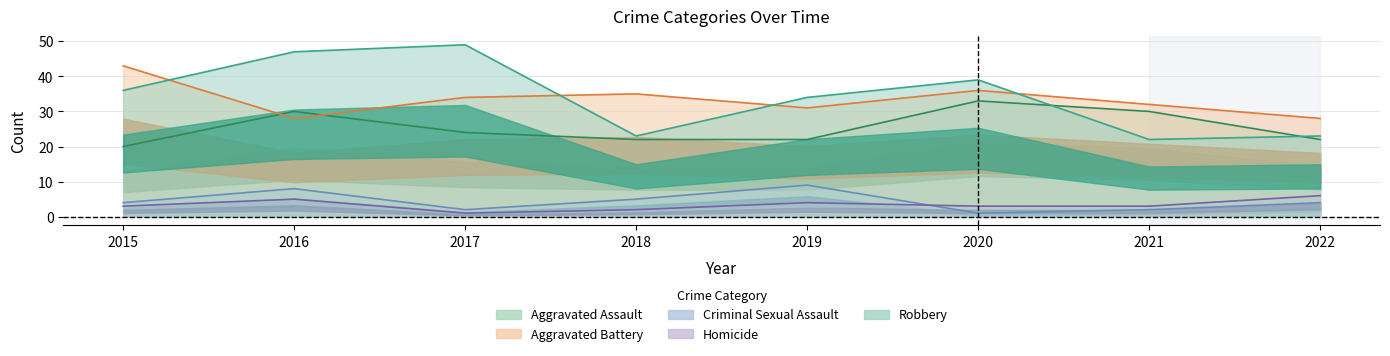

Reading right to left, transcribe all the data shown in this chart.

Aggravated Assault: 2022=22	2021=30	2020=33	2019=22	2018=22	2017=24	2016=30	2015=20
Aggravated Battery: 2022=28	2021=32	2020=36	2019=31	2018=35	2017=34	2016=28	2015=43
Criminal Sexual Assault: 2022=4	2021=2	2020=1	2019=9	2018=5	2017=2	2016=8	2015=4
Homicide: 2022=6	2021=3	2020=3	2019=4	2018=2	2017=1	2016=5	2015=3
Robbery: 2022=23	2021=22	2020=39	2019=34	2018=23	2017=49	2016=47	2015=36